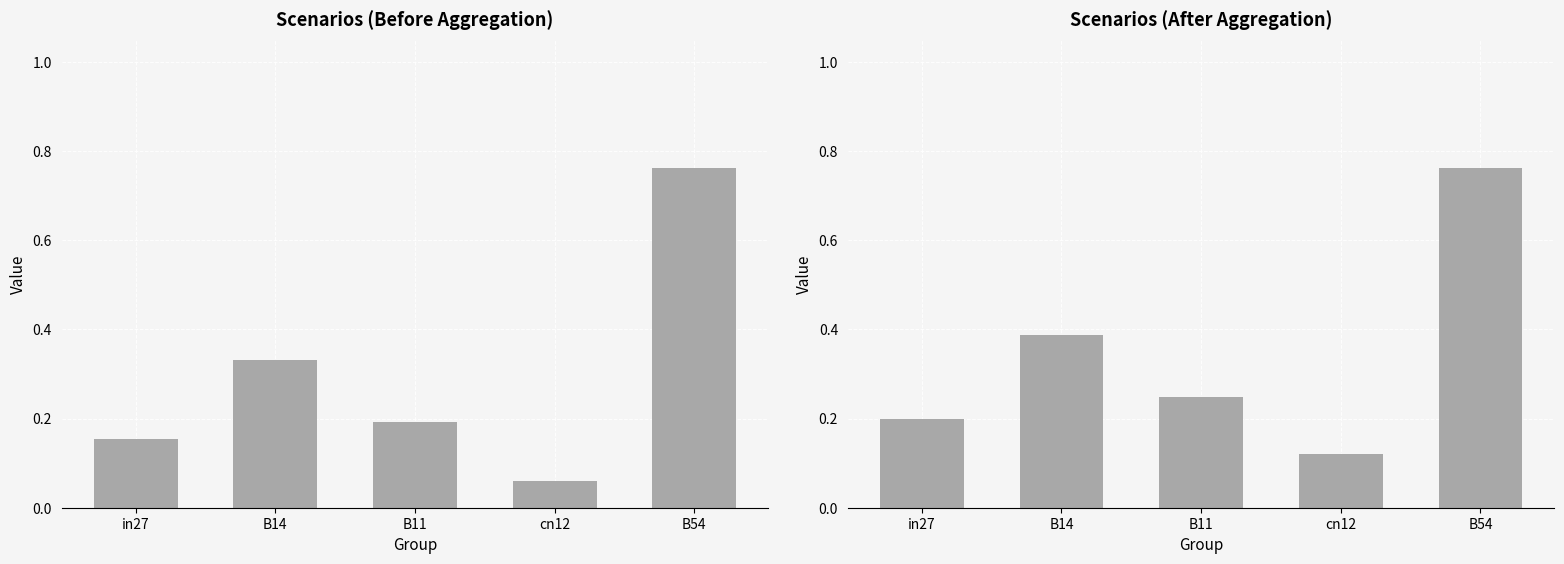

What are all the series names shown in the legend?

Before, After